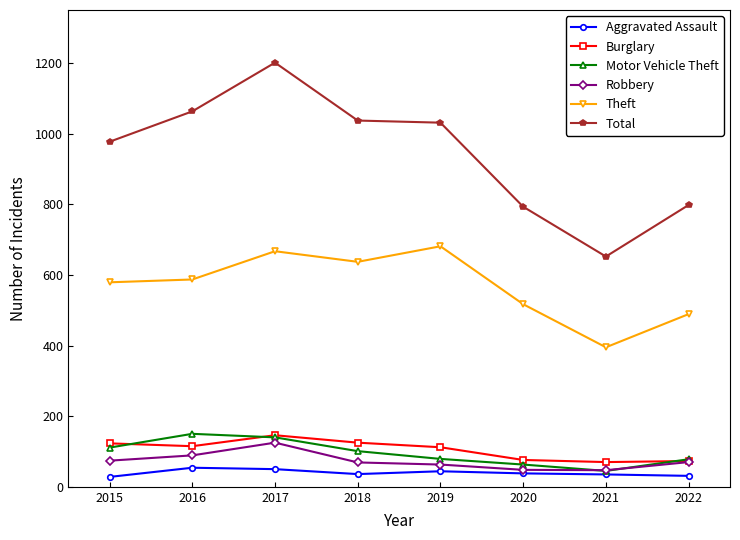

What is the approximate value of Theft at 2015, to the nearest 50?

600